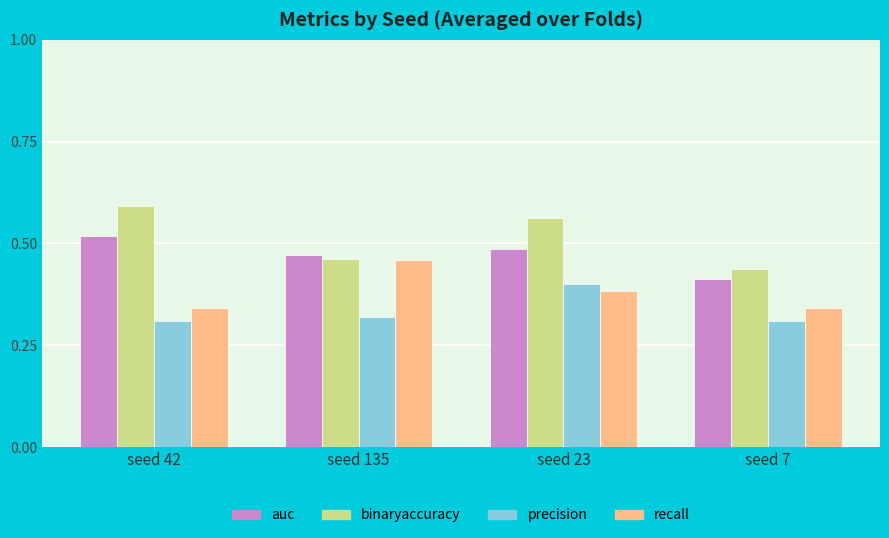

Which category has the highest value across all series?

seed 42